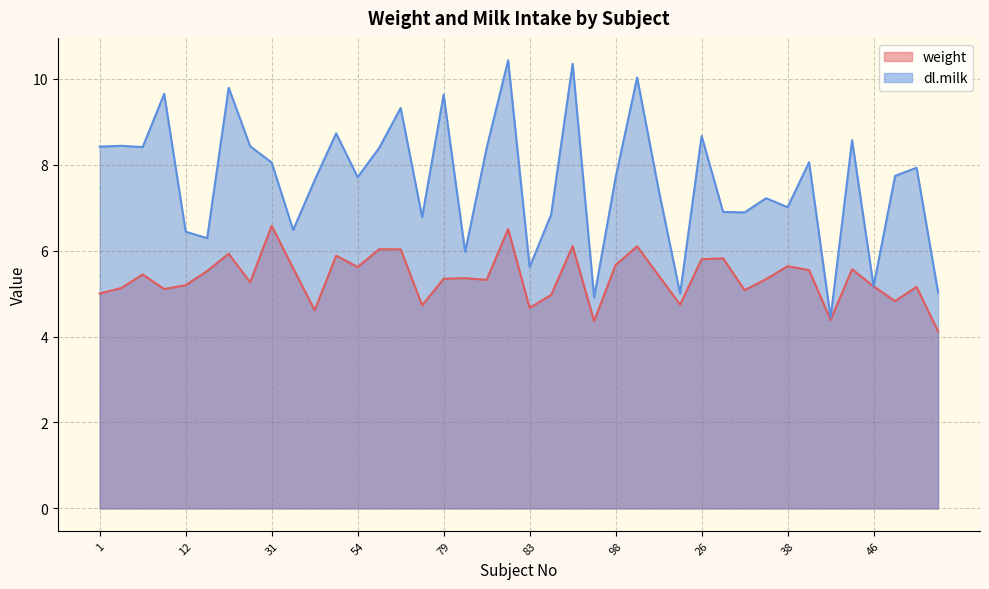

True or false: weight has more than 1 points higher than both neighbors.

True